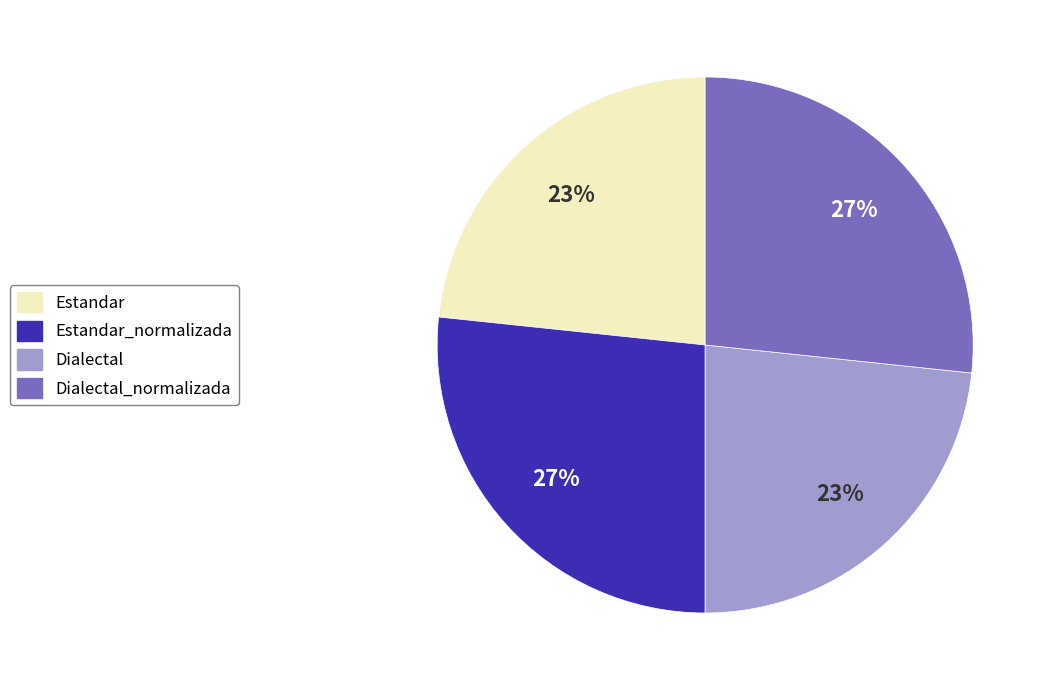

How many segments does this pie chart have?

4